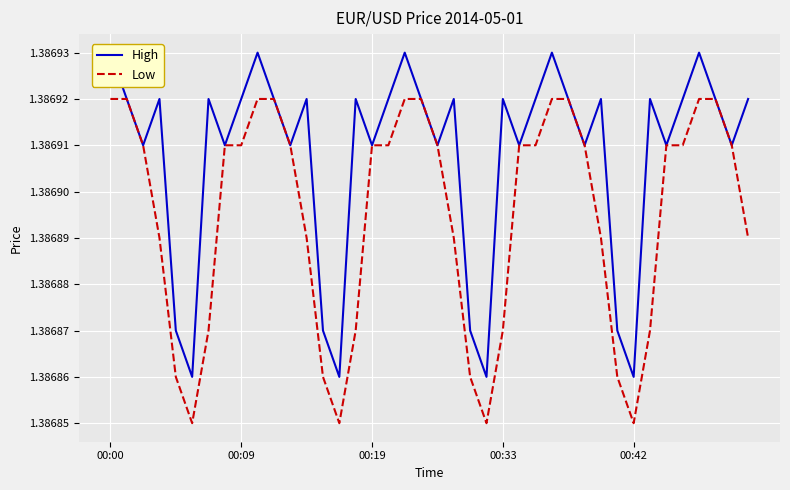

List the series in order of their overall mean, lowest first.

Low, High